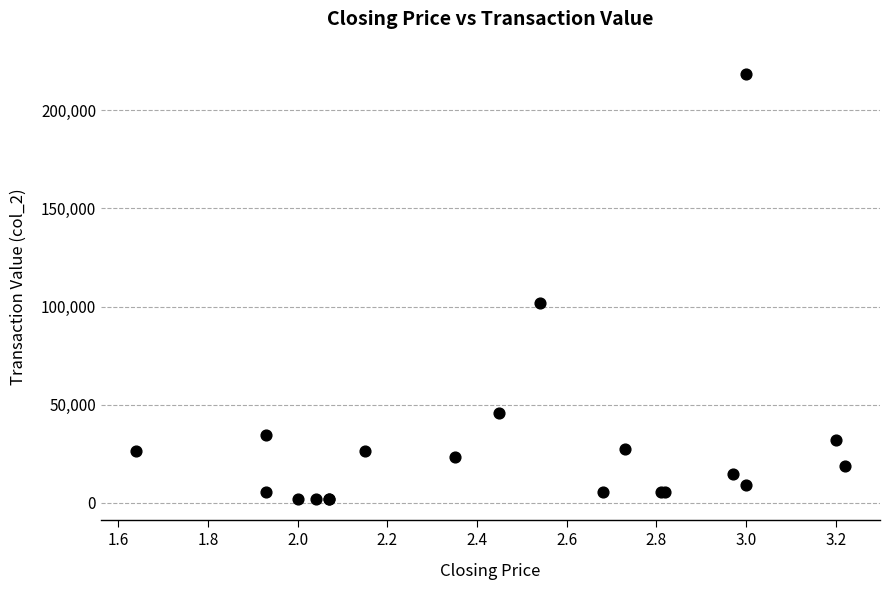

What Y value in the scatter plot is closest to 110175?

101830